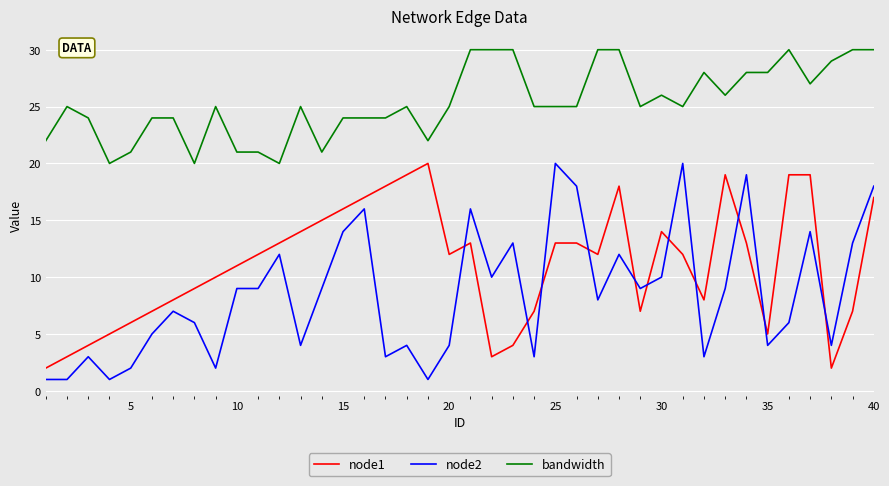

Which series has the largest total across all categories?

bandwidth